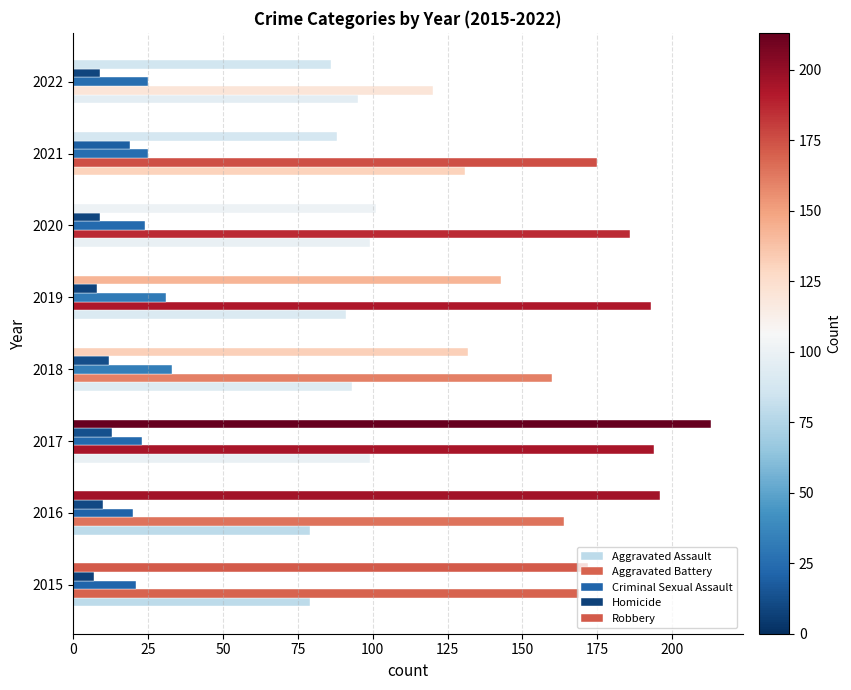

What is the value of the Aggravated Battery bar at the 6th from the left?

186